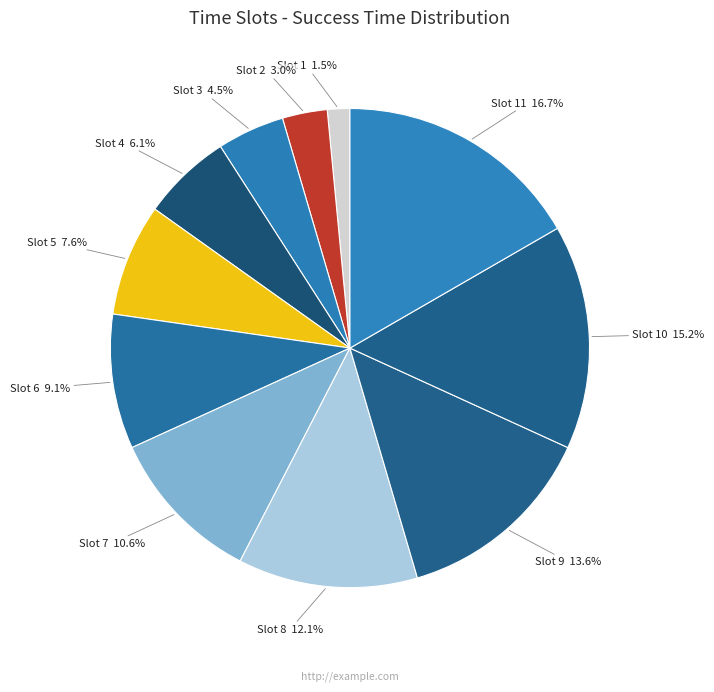

Is there any slice that represents more than half of the pie?

No